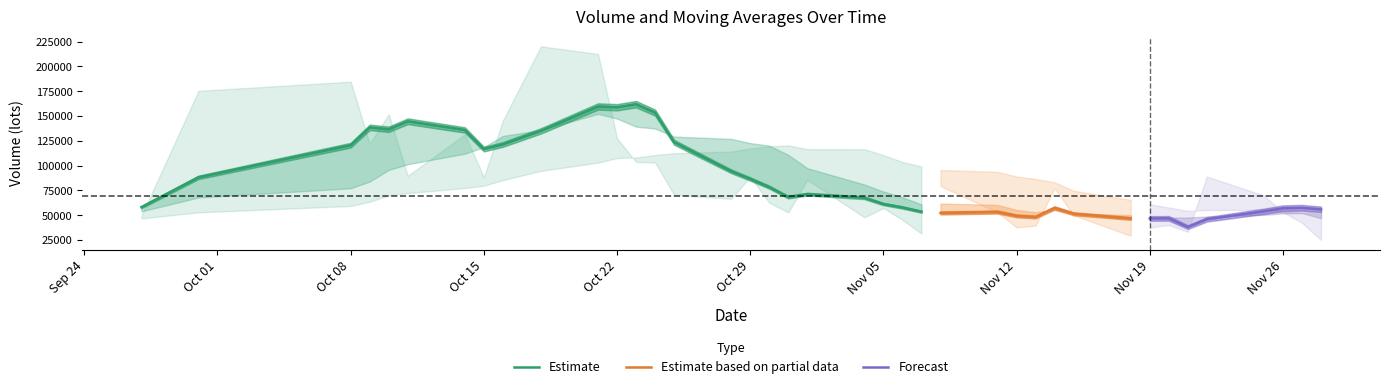

The value of v_ma20 at 2019-10-28 is 114243.9. True or false?

True